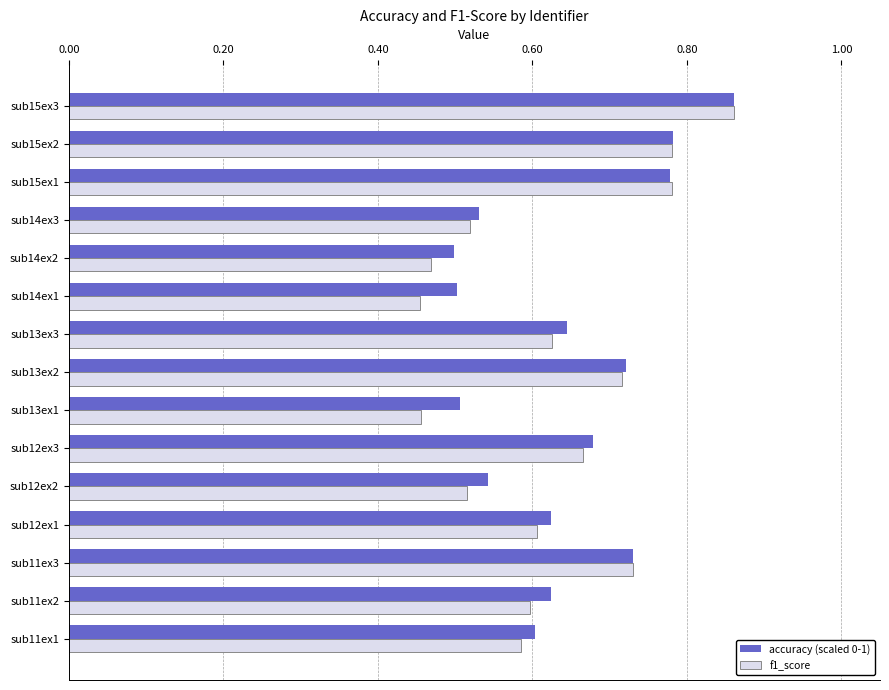

At which label does accuracy (scaled 0-1) reach its peak?

sub15ex3